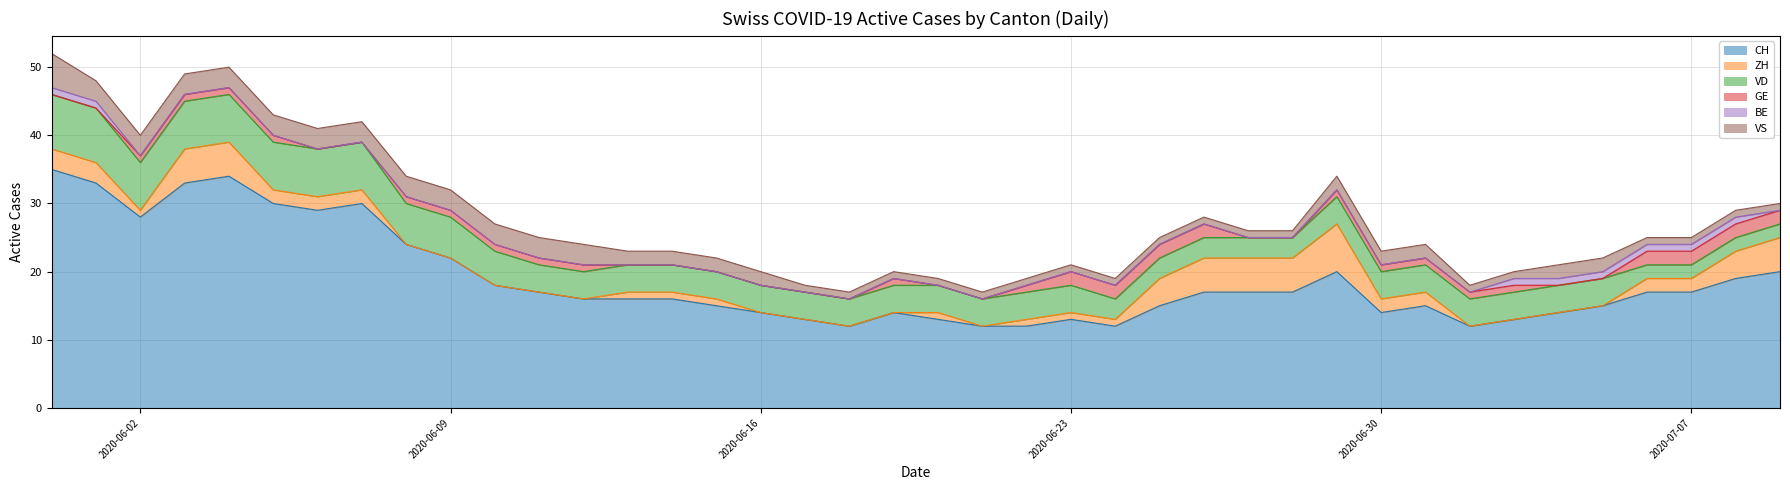

True or false: VS and ZH intersect in this chart.

True